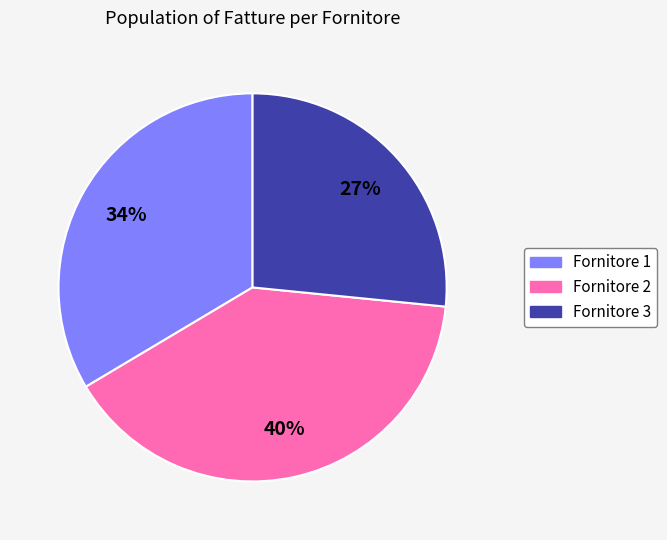

Is there any slice that represents more than half of the pie?

No